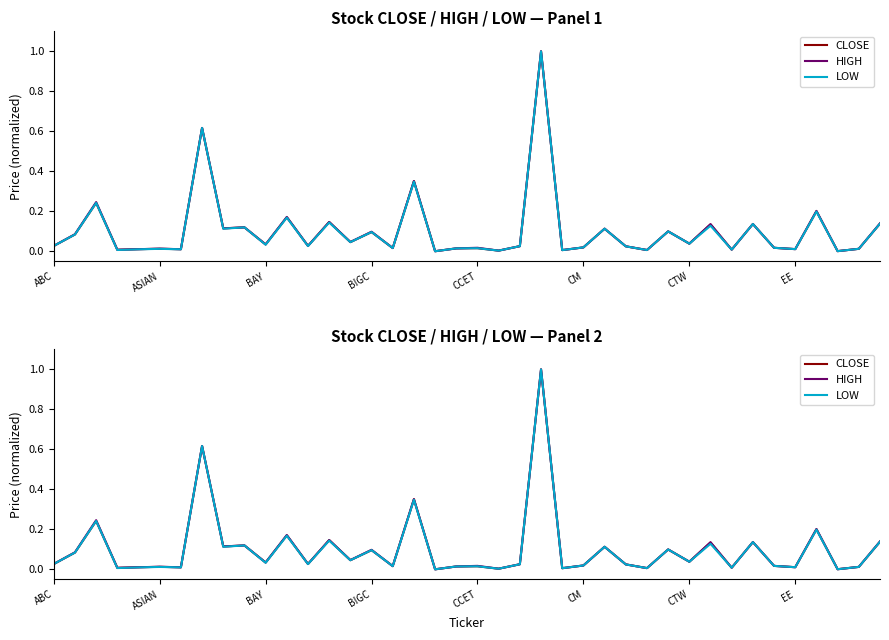

At how many categories does at least one series exceed 0?

39